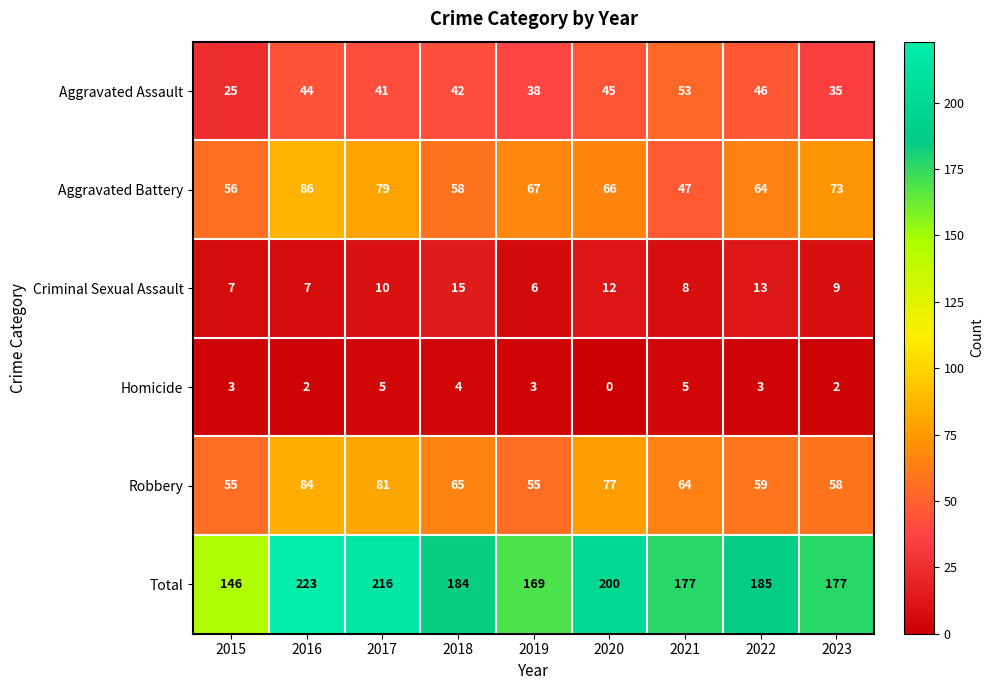

What is the maximum value for Robbery?

84